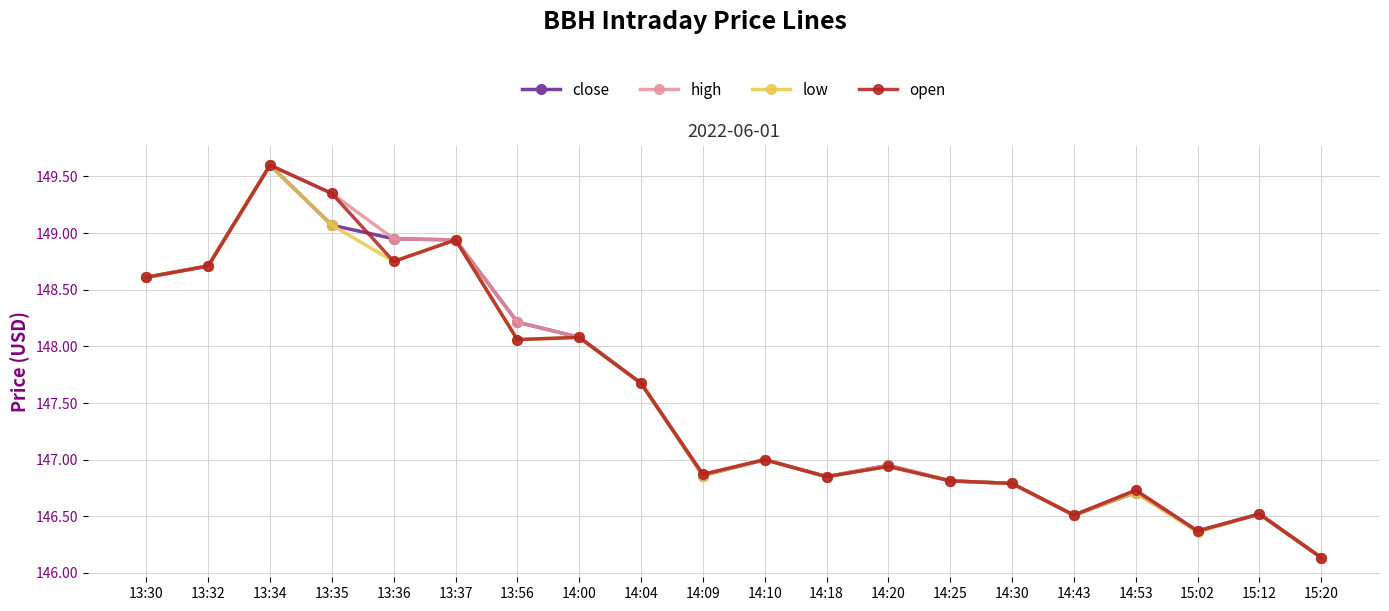

True or false: high has a value of 258.7 at 14:53.

False